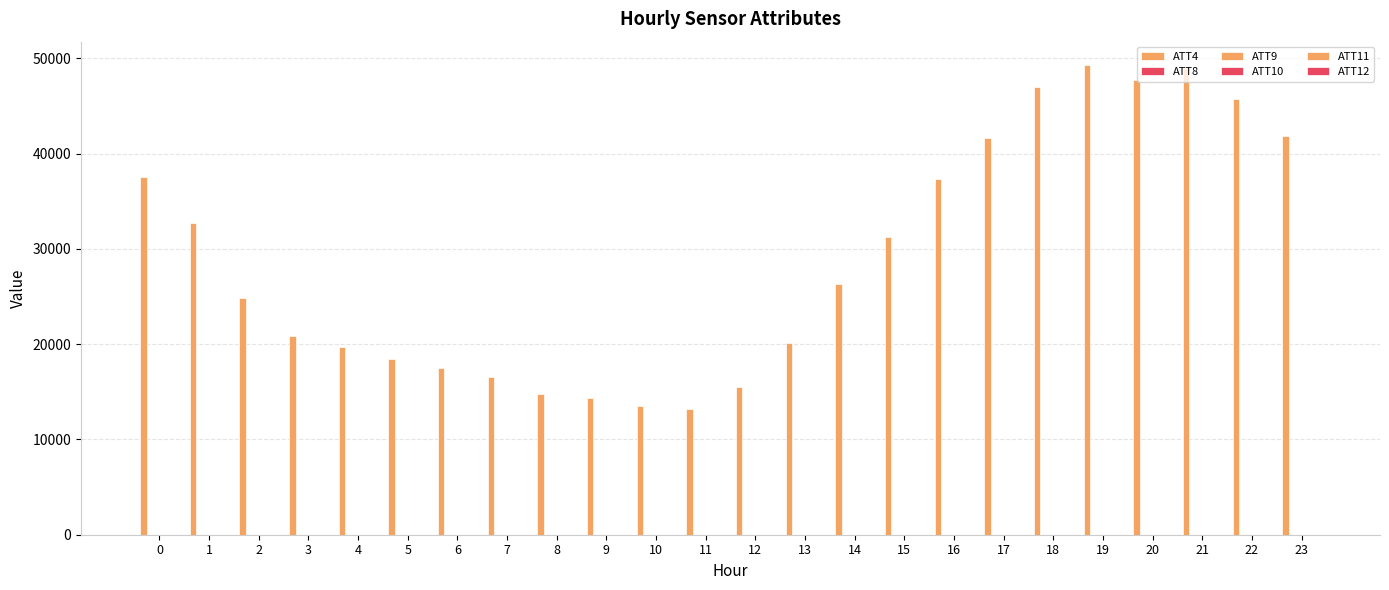

Does the chart contain stacked bars?

No